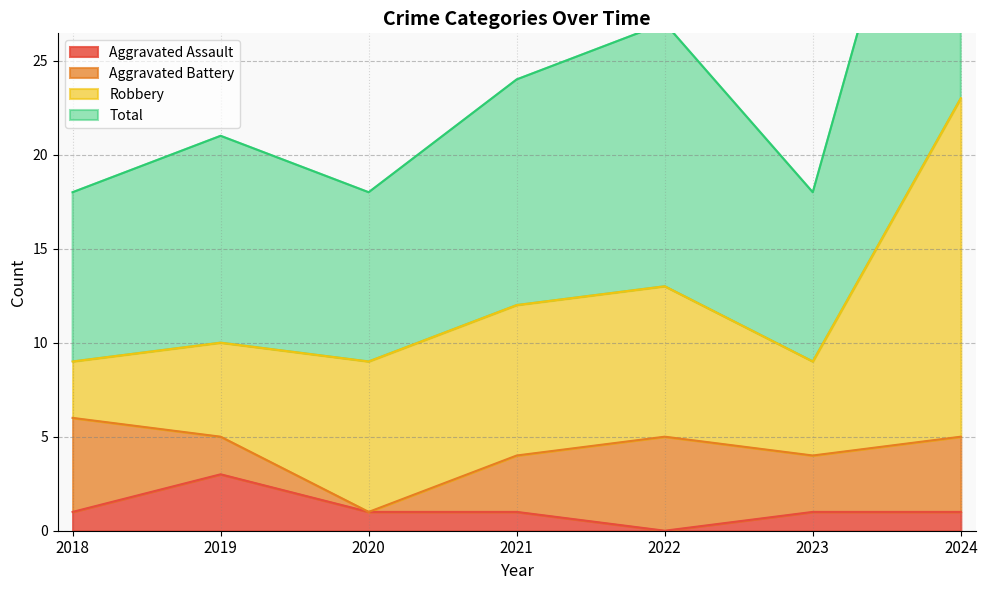

Which series has the largest total across all categories?

Total